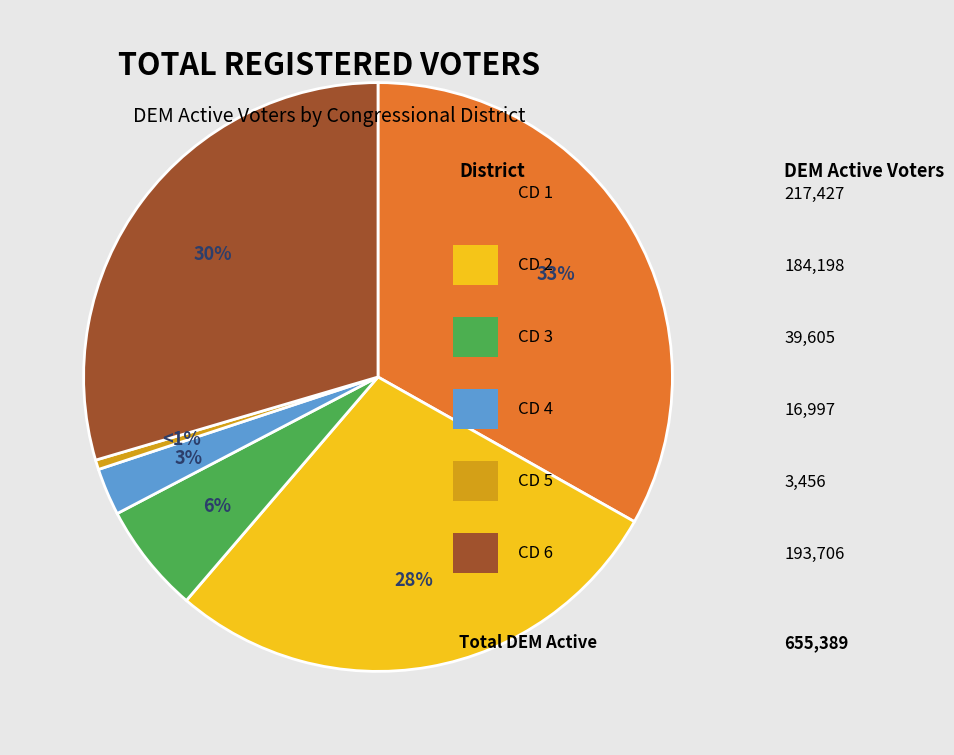

To the nearest percent, what is the average slice percentage?

17%